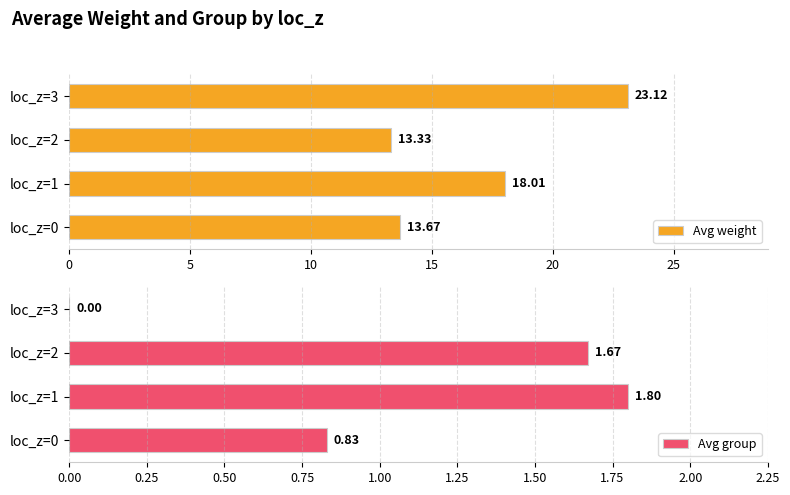

What is the difference between the maximum and minimum values in the Avg weight series?

9.8